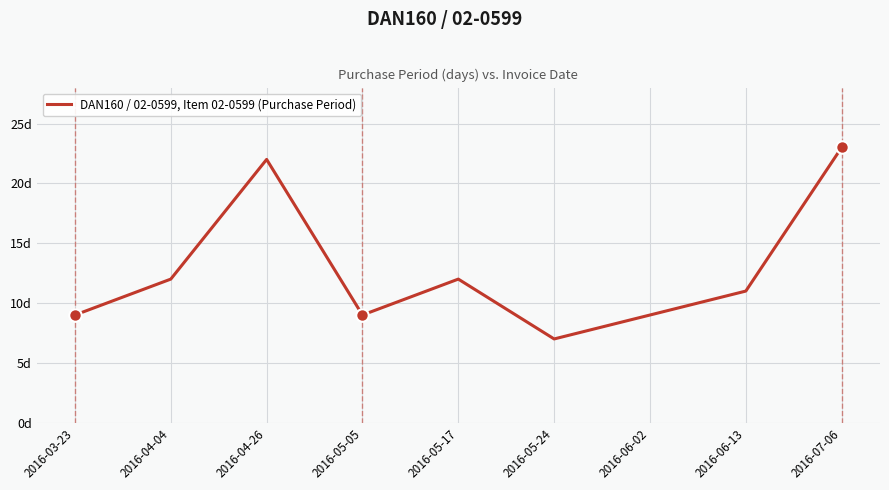

Between 2016-05-17 and 2016-05-24, which is larger?

2016-05-17